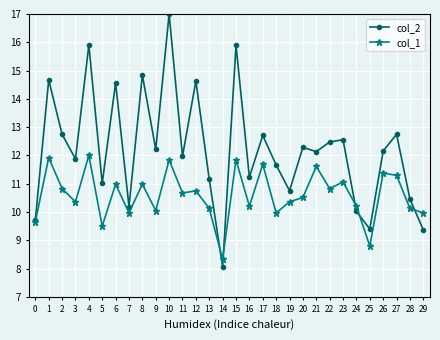

At which category is the sum across all series the highest?

10